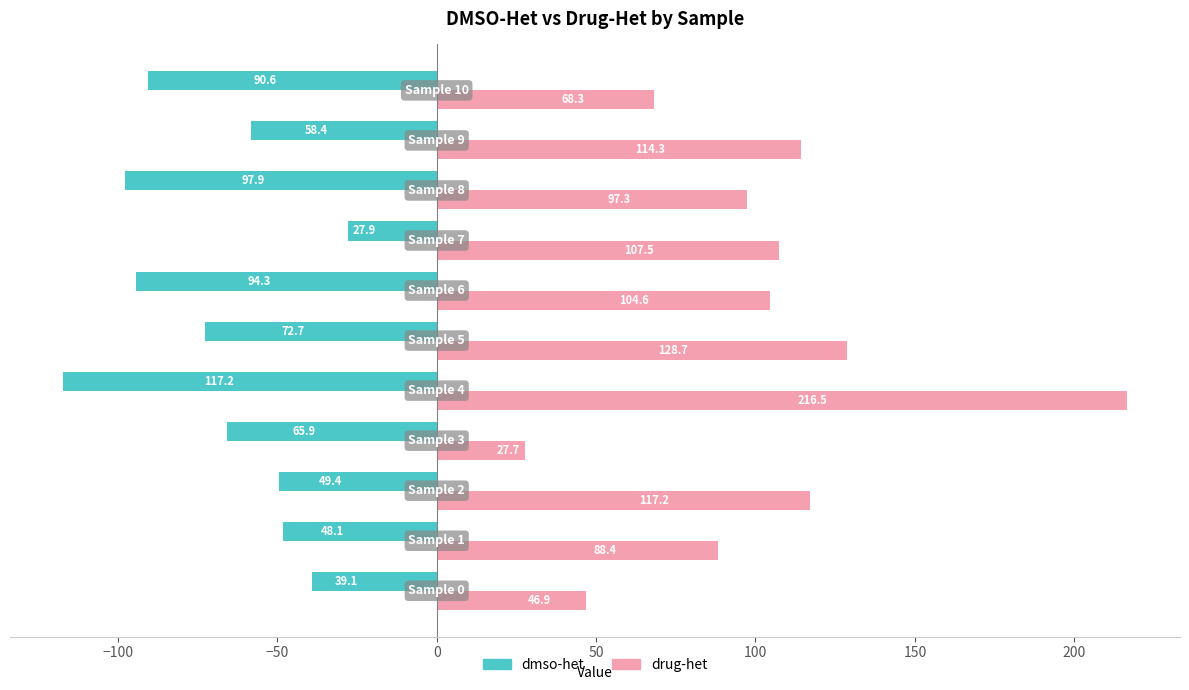

What is the maximum value shown in the chart?

216.5